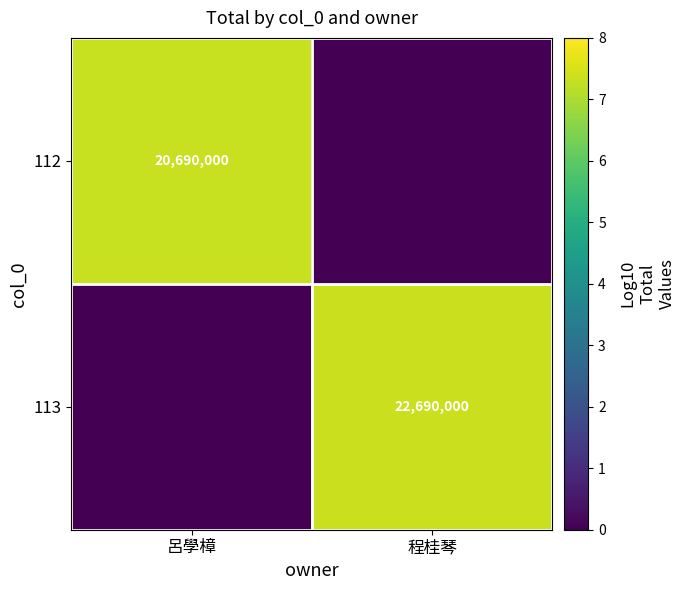

The 113 series shows 22690000 at 程桂琴. True or false?

True